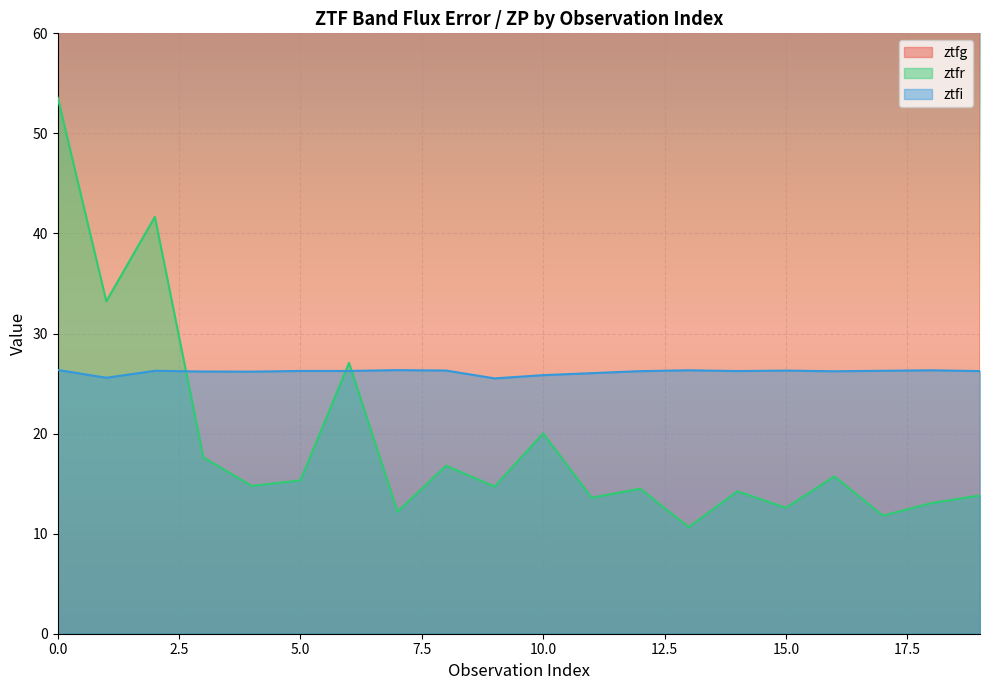

At which category does the chart reach its peak across all series?

19